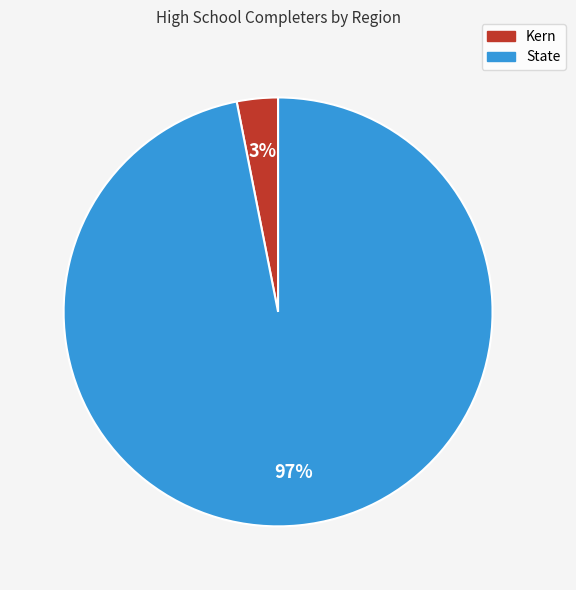

What percentage is the Kern slice, to the nearest percent?

3%